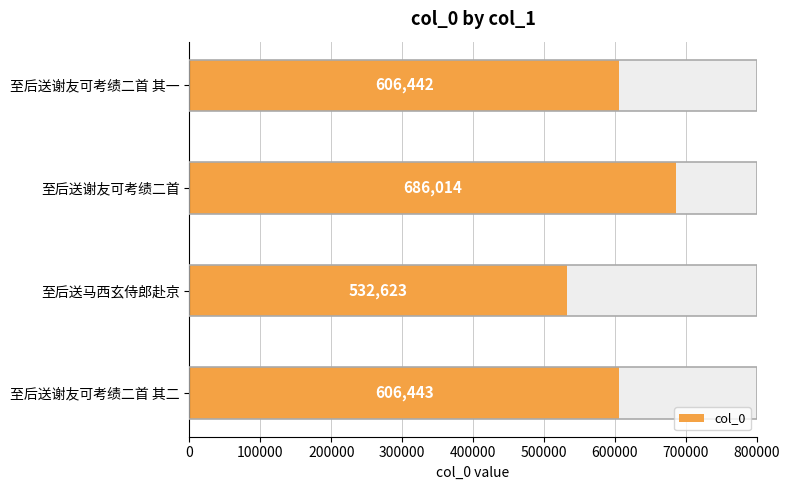

What is the sum of all values?

2431522